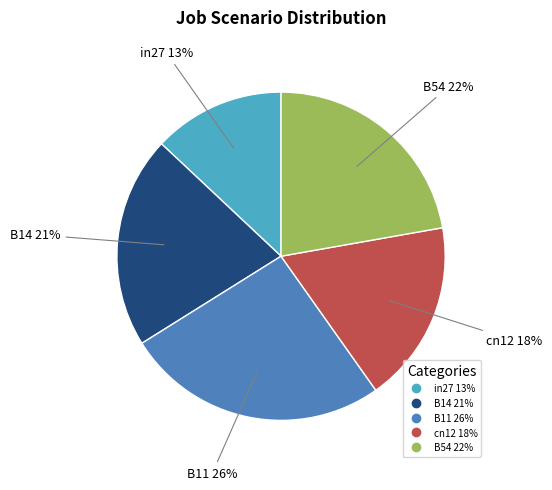

What is the largest slice in the pie chart?

B11